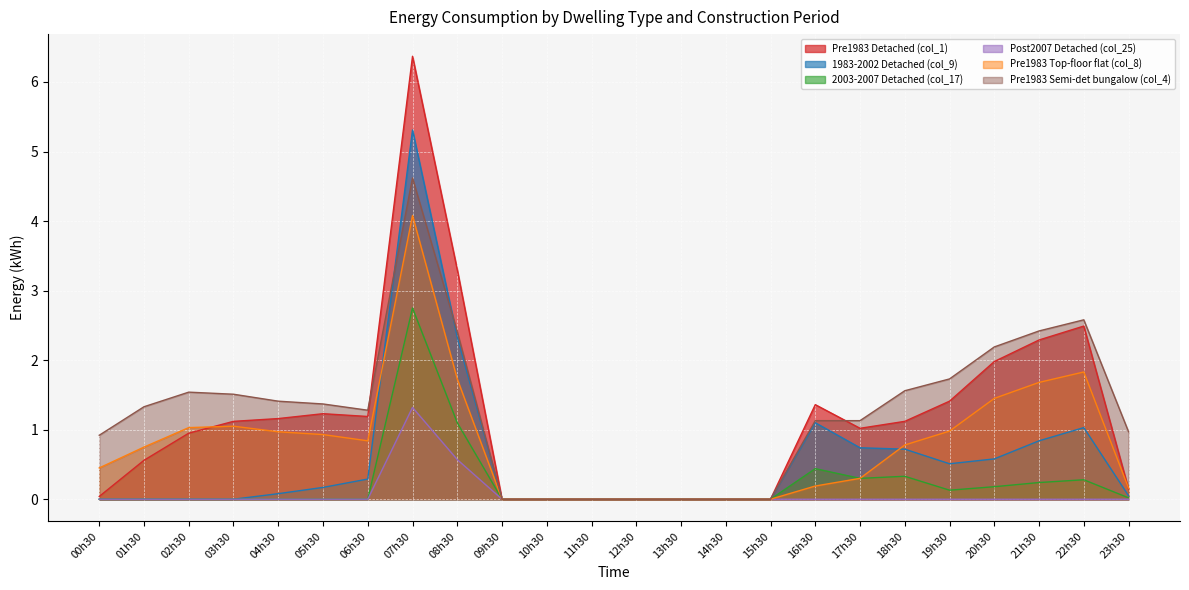

How many categories are shown in the chart?

24